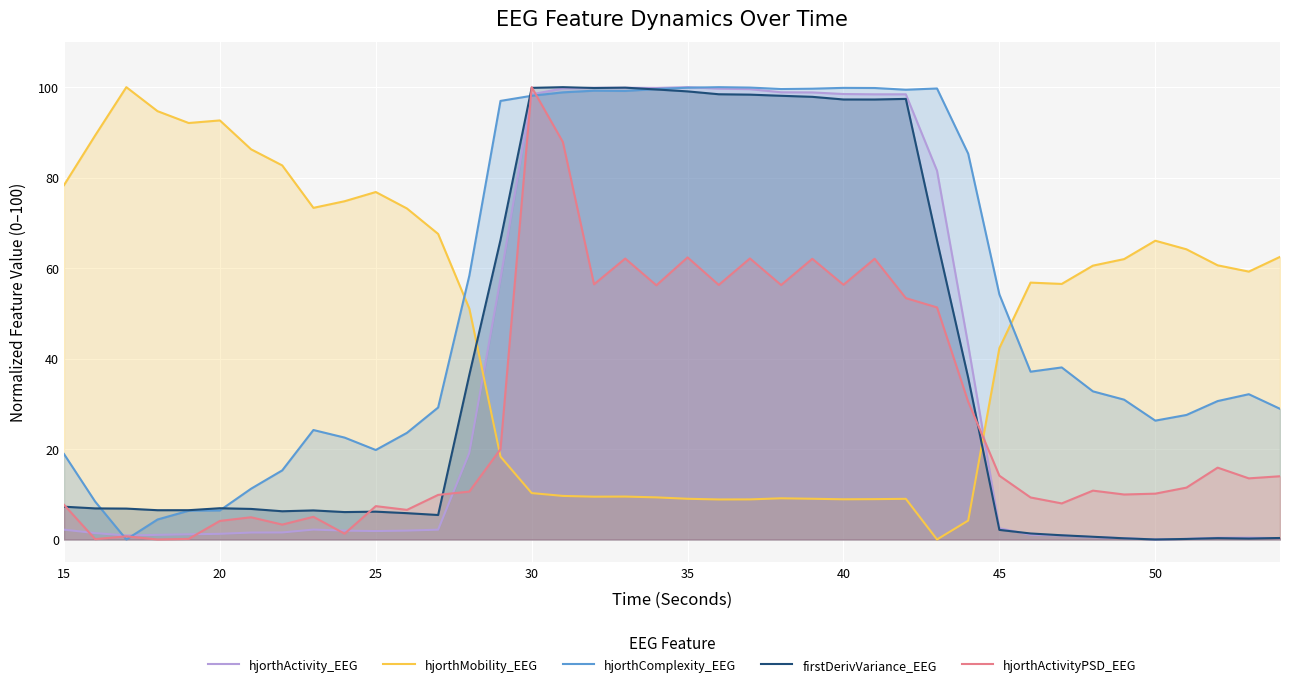

True or false: hjorthMobility_EEG and hjorthActivityPSD_EEG intersect in this chart.

True